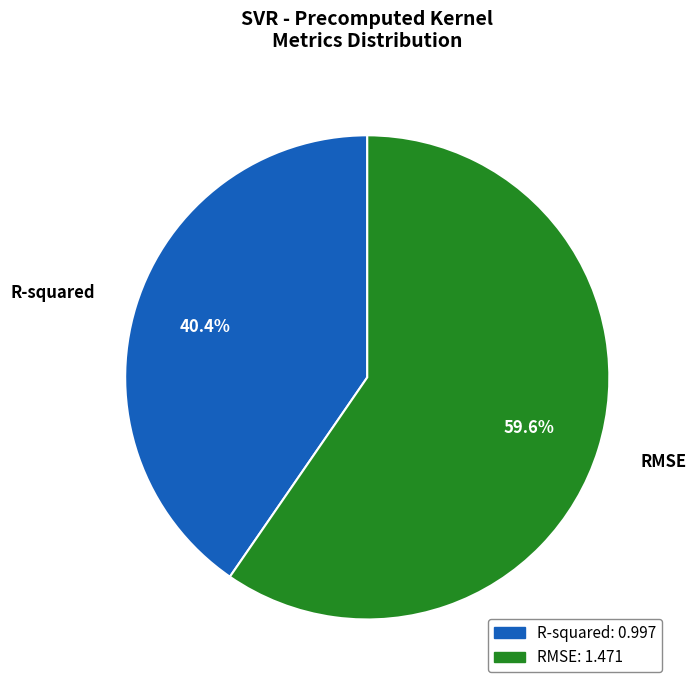

What is the ratio of the value at R-squared to the value at RMSE?

0.7